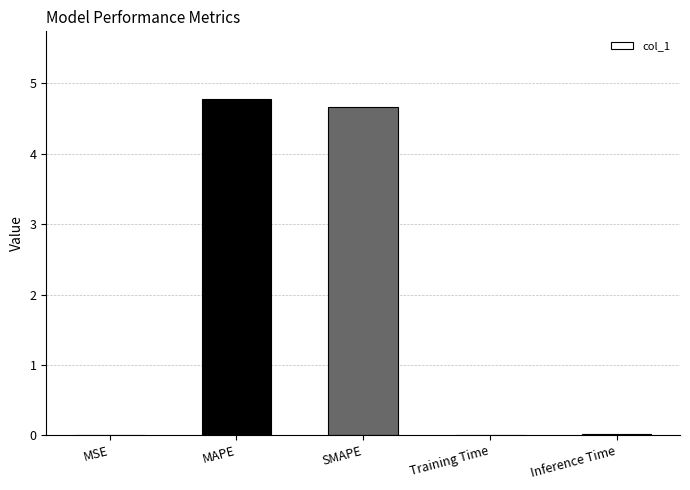

Is it true that the value at SMAPE is 1.0?

False